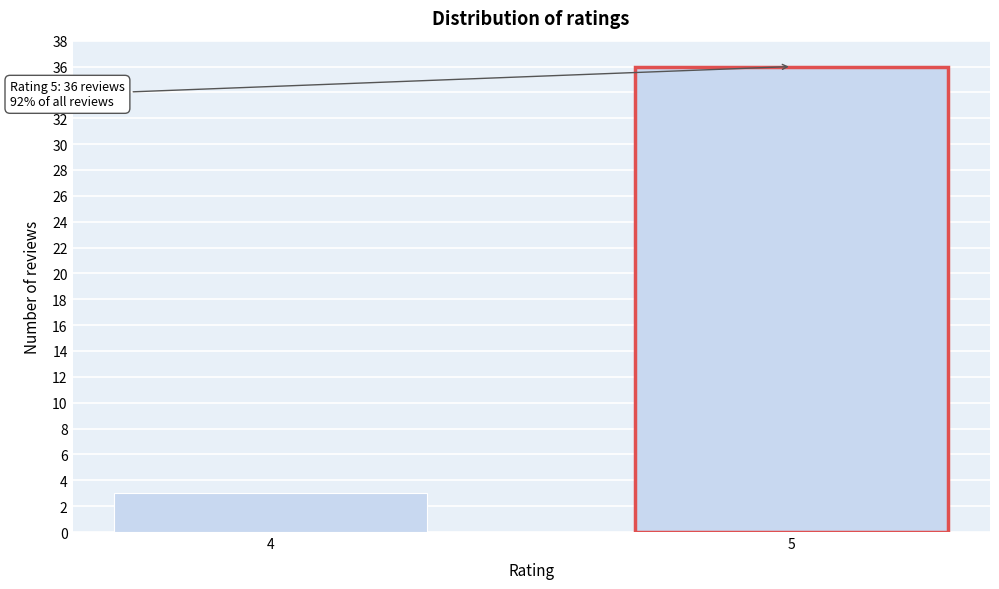

Reading right to left, list all the values displayed in this chart.

5=36	4=3